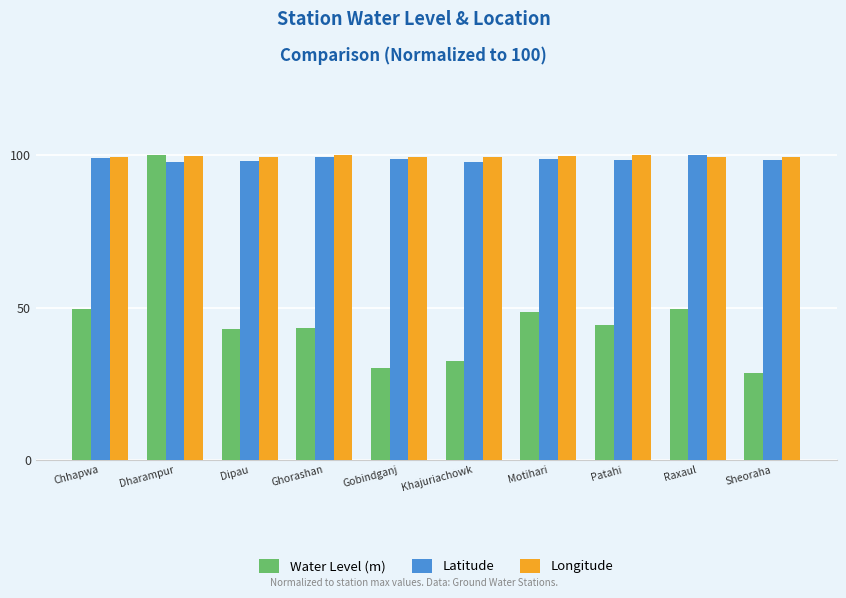

What is the label of the 9th bar from the right?

Dharampur